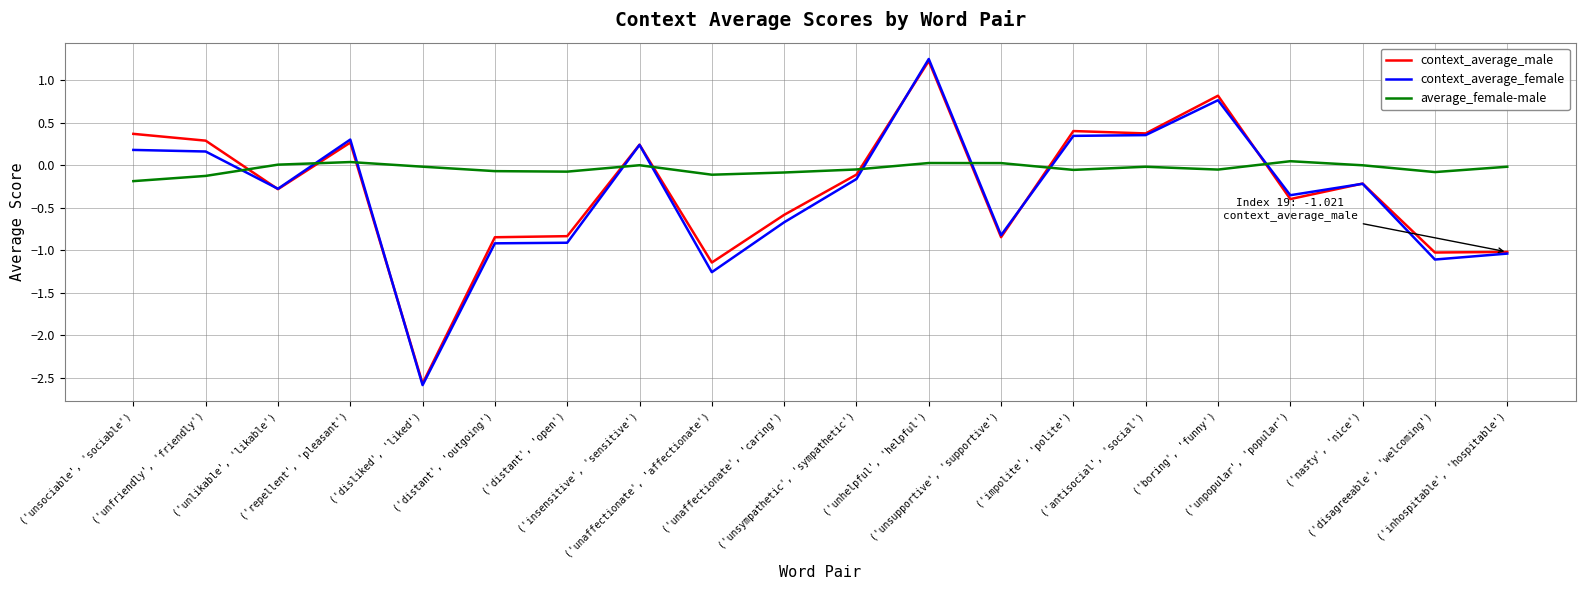

True or false: context_average_male and average_female-male intersect in this chart.

True